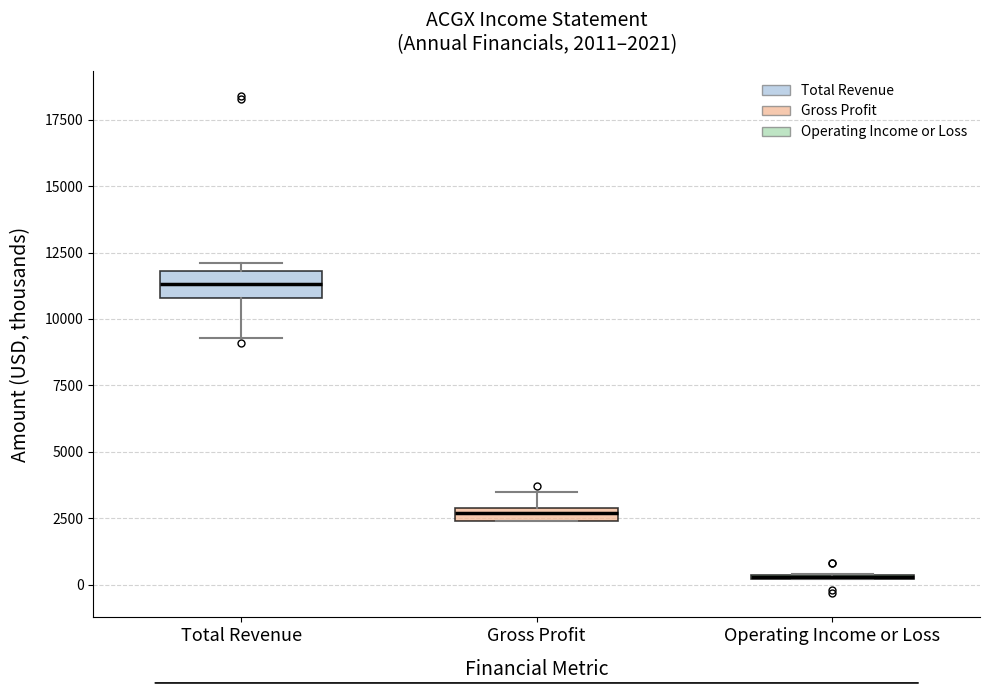

Comparing the boxes themselves (not the whiskers), which one is the tallest?

Total Revenue